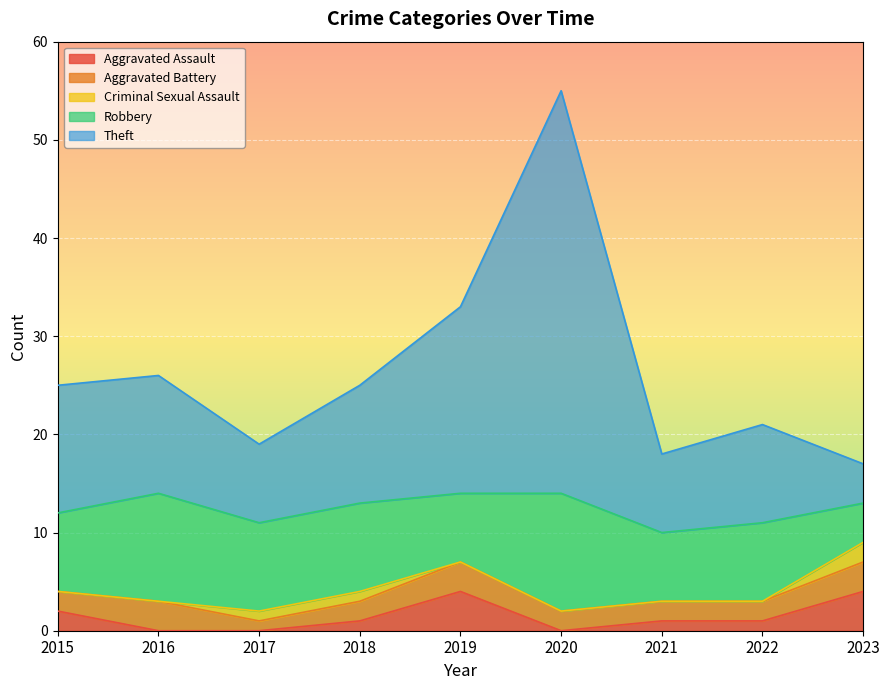

What is the value of the Theft point at the 9th from the left?

4